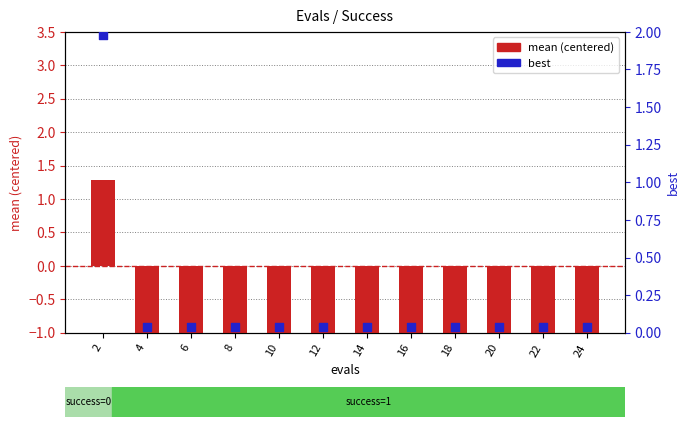

Is the value of mean (centered) at 4 greater than the value of best at 2?

No